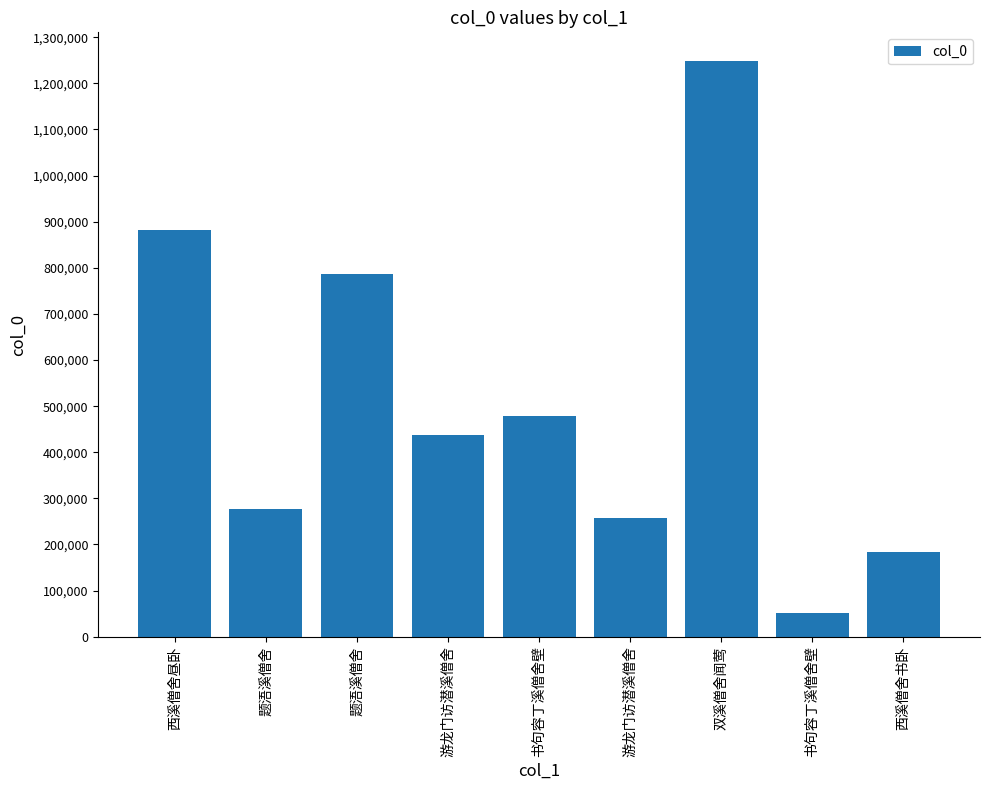

How many data points are less than 437888?

4